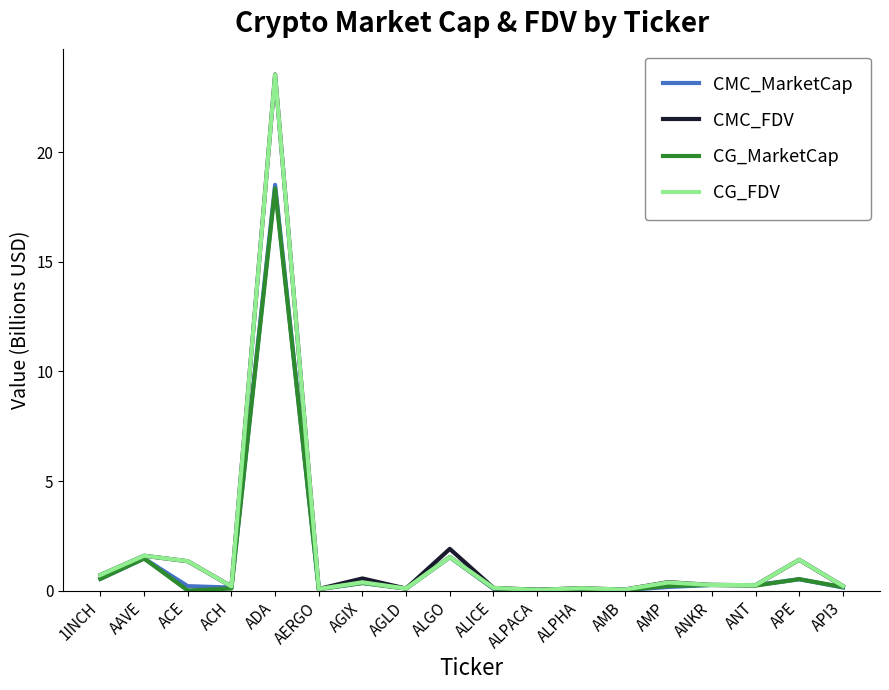

Count the number of categories in the chart.

18